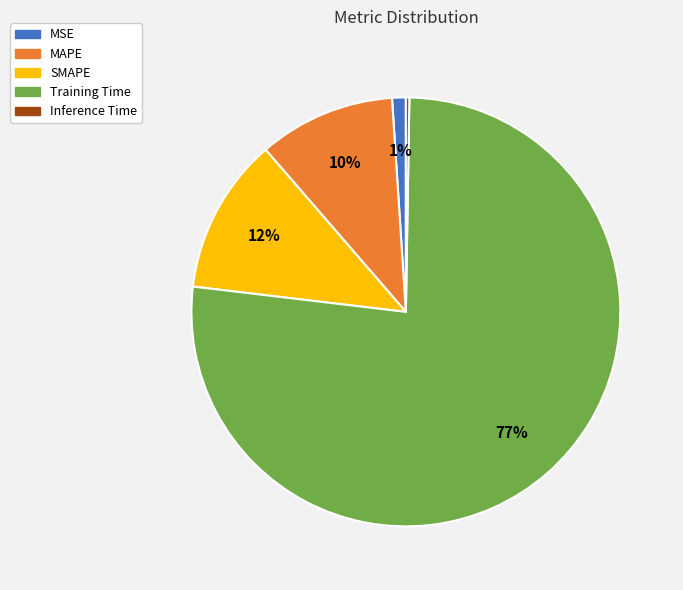

To the nearest percent, what portion does SMAPE represent?

12%